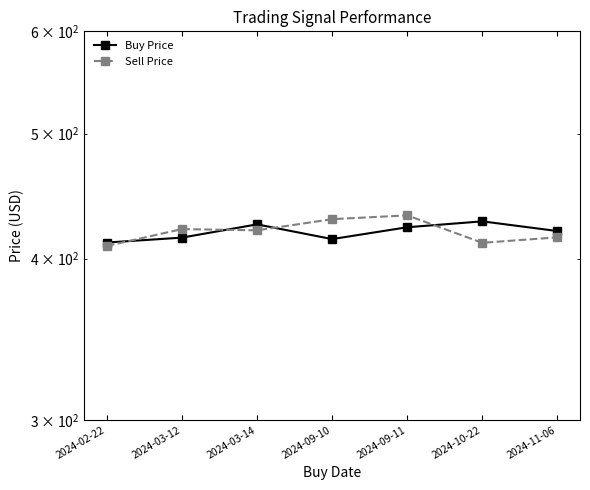

Which series changed the most between 2024-03-14 and 2024-10-22?

Sell Price